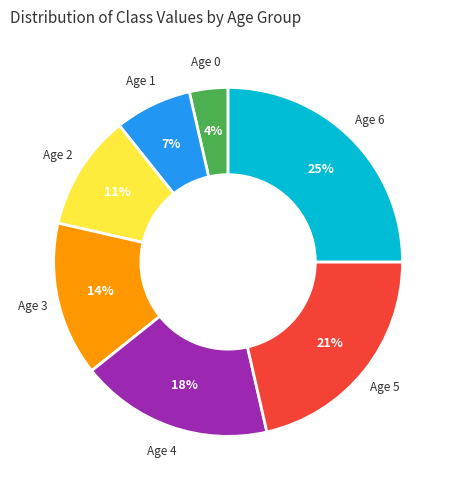

Do Age 6 and Age 0 together represent more than half of the pie?

No